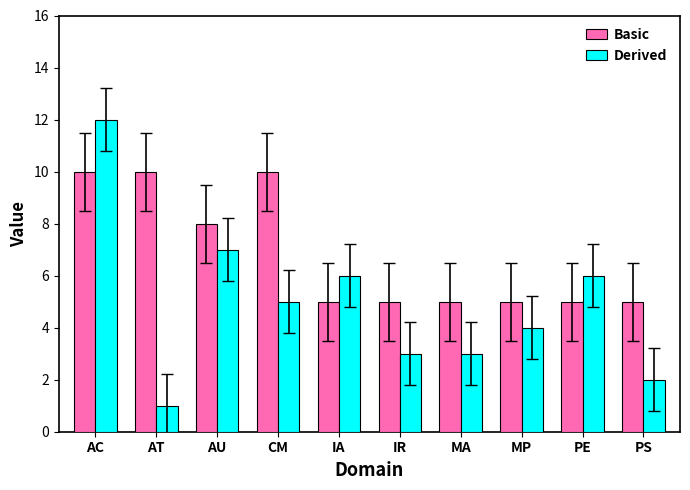

Count the number of data series in this chart.

2